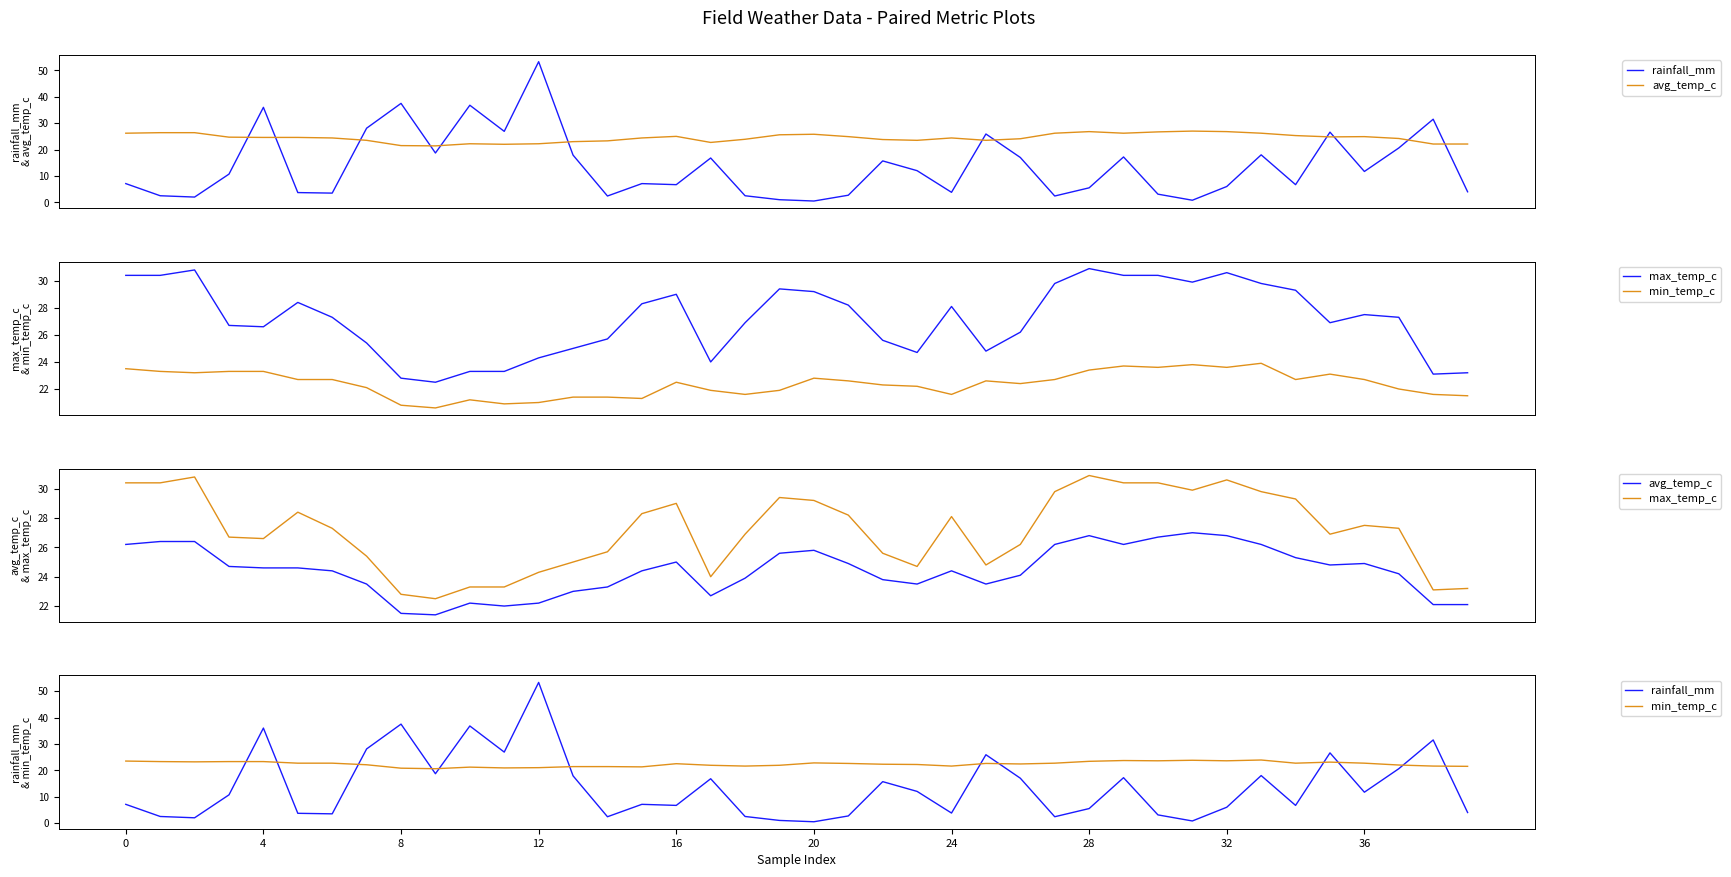

How many times do min_temp_c and rainfall_mm cross each other?

12